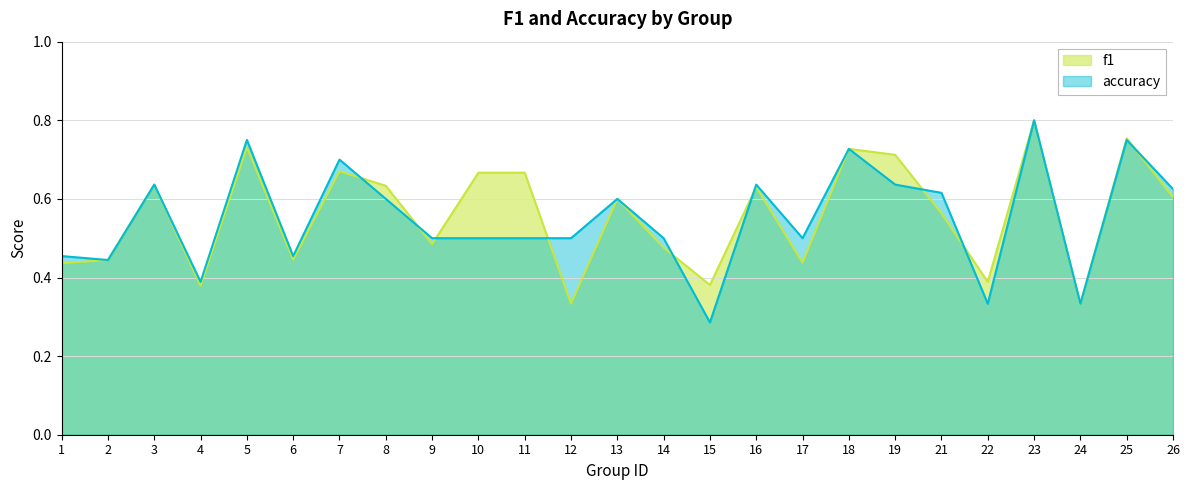

Reading left to right, transcribe all the data shown in this chart.

f1: 1=0.4	2=0.4	3=0.6	4=0.4	5=0.7	6=0.4	7=0.7	8=0.6	9=0.5	10=0.7	11=0.7	12=0.3	13=0.6	14=0.5	15=0.4	16=0.6	17=0.4	18=0.7	19=0.7	21=0.6	22=0.4	23=0.8	24=0.3	25=0.8	26=0.6
accuracy: 1=0.5	2=0.4	3=0.6	4=0.4	5=0.8	6=0.5	7=0.7	8=0.6	9=0.5	10=0.5	11=0.5	12=0.5	13=0.6	14=0.5	15=0.3	16=0.6	17=0.5	18=0.7	19=0.6	21=0.6	22=0.3	23=0.8	24=0.3	25=0.8	26=0.6